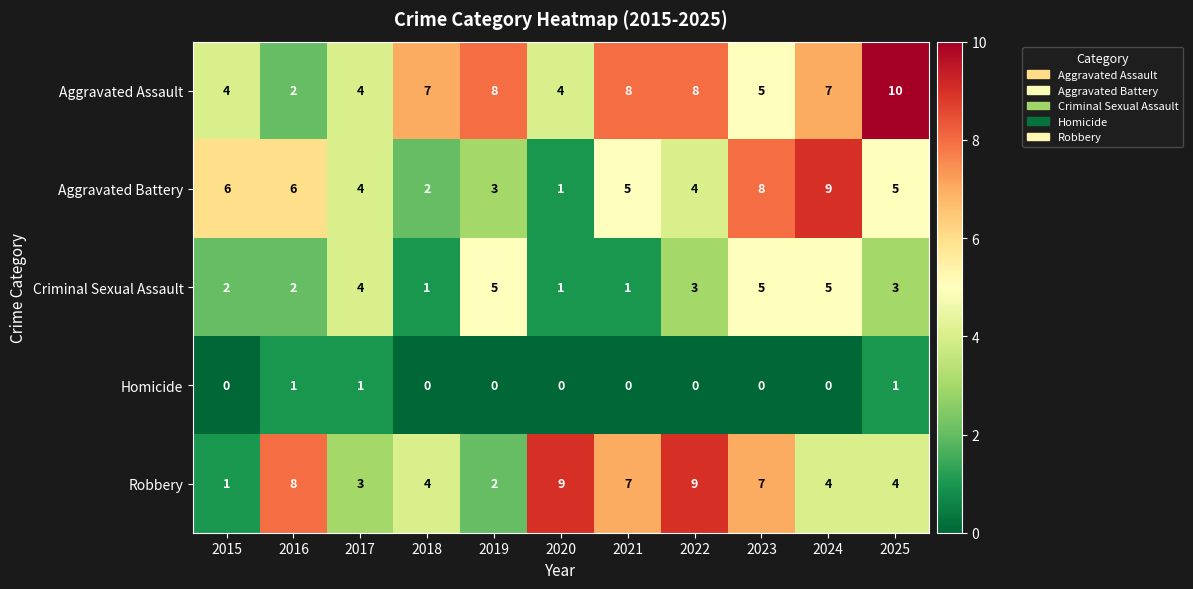

What is the approximate value of Criminal Sexual Assault at 2022?

3